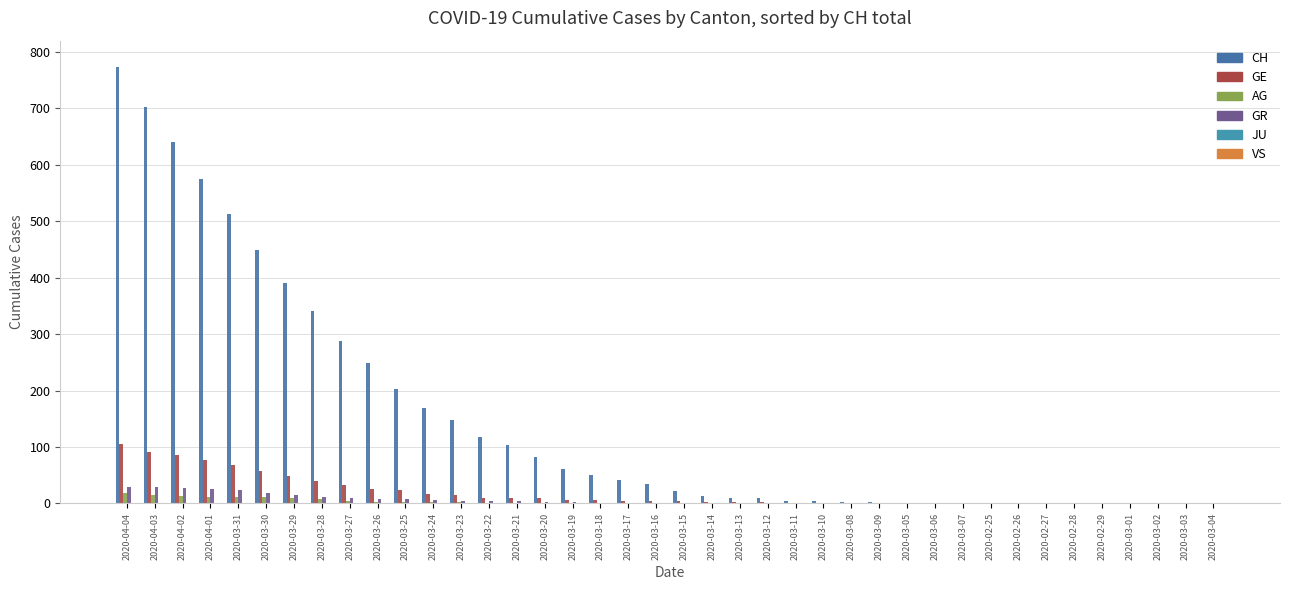

Reading left to right, extract all data points from this chart.

CH: 2020-04-04=773	2020-04-03=703	2020-04-02=641	2020-04-01=575	2020-03-31=513	2020-03-30=449	2020-03-29=390	2020-03-28=341	2020-03-27=287	2020-03-26=249	2020-03-25=203	2020-03-24=169	2020-03-23=148	2020-03-22=118	2020-03-21=103	2020-03-20=83	2020-03-19=61	2020-03-18=50	2020-03-17=41	2020-03-16=34	2020-03-15=22	2020-03-14=14	2020-03-13=10	2020-03-12=9	2020-03-11=5	2020-03-10=4	2020-03-08=2	2020-03-09=2	2020-03-05=1	2020-03-06=1	2020-03-07=1	2020-02-25=0	2020-02-26=0	2020-02-27=0	2020-02-28=0	2020-02-29=0	2020-03-01=0	2020-03-02=0	2020-03-03=0	2020-03-04=0
GE: 2020-04-04=106	2020-04-03=92	2020-04-02=85	2020-04-01=77	2020-03-31=68	2020-03-30=58	2020-03-29=48	2020-03-28=40	2020-03-27=32	2020-03-26=25	2020-03-25=23	2020-03-24=16	2020-03-23=15	2020-03-22=10	2020-03-21=9	2020-03-20=9	2020-03-19=7	2020-03-18=6	2020-03-17=5	2020-03-16=4	2020-03-15=4	2020-03-14=2	2020-03-13=2	2020-03-12=2	2020-03-11=1	2020-03-10=1	2020-03-08=0	2020-03-09=0	2020-03-05=0	2020-03-06=0	2020-03-07=0	2020-02-25=0	2020-02-26=0	2020-02-27=0	2020-02-28=0	2020-02-29=0	2020-03-01=0	2020-03-02=0	2020-03-03=0	2020-03-04=0
AG: 2020-04-04=18	2020-04-03=15	2020-04-02=14	2020-04-01=11	2020-03-31=11	2020-03-30=11	2020-03-29=9	2020-03-28=8	2020-03-27=5	2020-03-26=3	2020-03-25=2	2020-03-24=2	2020-03-23=2	2020-03-22=1	2020-03-21=1	2020-03-20=1	2020-03-19=1	2020-03-18=0	2020-03-17=0	2020-03-16=0	2020-03-15=0	2020-03-14=0	2020-03-13=0	2020-03-12=0	2020-03-11=0	2020-03-10=0	2020-03-08=0	2020-03-09=0	2020-03-05=0	2020-03-06=0	2020-03-07=0	2020-02-25=0	2020-02-26=0	2020-02-27=0	2020-02-28=0	2020-02-29=0	2020-03-01=0	2020-03-02=0	2020-03-03=0	2020-03-04=0
GR: 2020-04-04=30	2020-04-03=30	2020-04-02=28	2020-04-01=26	2020-03-31=23	2020-03-30=19	2020-03-29=15	2020-03-28=12	2020-03-27=9	2020-03-26=8	2020-03-25=8	2020-03-24=6	2020-03-23=5	2020-03-22=4	2020-03-21=4	2020-03-20=3	2020-03-19=2	2020-03-18=1	2020-03-17=1	2020-03-16=1	2020-03-15=0	2020-03-14=0	2020-03-13=0	2020-03-12=0	2020-03-11=0	2020-03-10=0	2020-03-08=0	2020-03-09=0	2020-03-05=0	2020-03-06=0	2020-03-07=0	2020-02-25=0	2020-02-26=0	2020-02-27=0	2020-02-28=0	2020-02-29=0	2020-03-01=0	2020-03-02=0	2020-03-03=0	2020-03-04=0
JU: 2020-04-04=0	2020-04-03=0	2020-04-02=0	2020-04-01=0	2020-03-31=0	2020-03-30=0	2020-03-29=0	2020-03-28=0	2020-03-27=0	2020-03-26=0	2020-03-25=0	2020-03-24=0	2020-03-23=0	2020-03-22=0	2020-03-21=0	2020-03-20=0	2020-03-19=0	2020-03-18=0	2020-03-17=0	2020-03-16=0	2020-03-15=0	2020-03-14=0	2020-03-13=0	2020-03-12=0	2020-03-11=0	2020-03-10=0	2020-03-08=0	2020-03-09=0	2020-03-05=0	2020-03-06=0	2020-03-07=0	2020-02-25=0	2020-02-26=0	2020-02-27=0	2020-02-28=0	2020-02-29=0	2020-03-01=0	2020-03-02=0	2020-03-03=0	2020-03-04=0
VS: 2020-04-04=1	2020-04-03=1	2020-04-02=1	2020-04-01=1	2020-03-31=1	2020-03-30=1	2020-03-29=1	2020-03-28=1	2020-03-27=1	2020-03-26=1	2020-03-25=1	2020-03-24=1	2020-03-23=1	2020-03-22=1	2020-03-21=1	2020-03-20=1	2020-03-19=1	2020-03-18=1	2020-03-17=1	2020-03-16=1	2020-03-15=1	2020-03-14=1	2020-03-13=1	2020-03-12=0	2020-03-11=0	2020-03-10=0	2020-03-08=0	2020-03-09=0	2020-03-05=0	2020-03-06=0	2020-03-07=0	2020-02-25=0	2020-02-26=0	2020-02-27=0	2020-02-28=0	2020-02-29=0	2020-03-01=0	2020-03-02=0	2020-03-03=0	2020-03-04=0